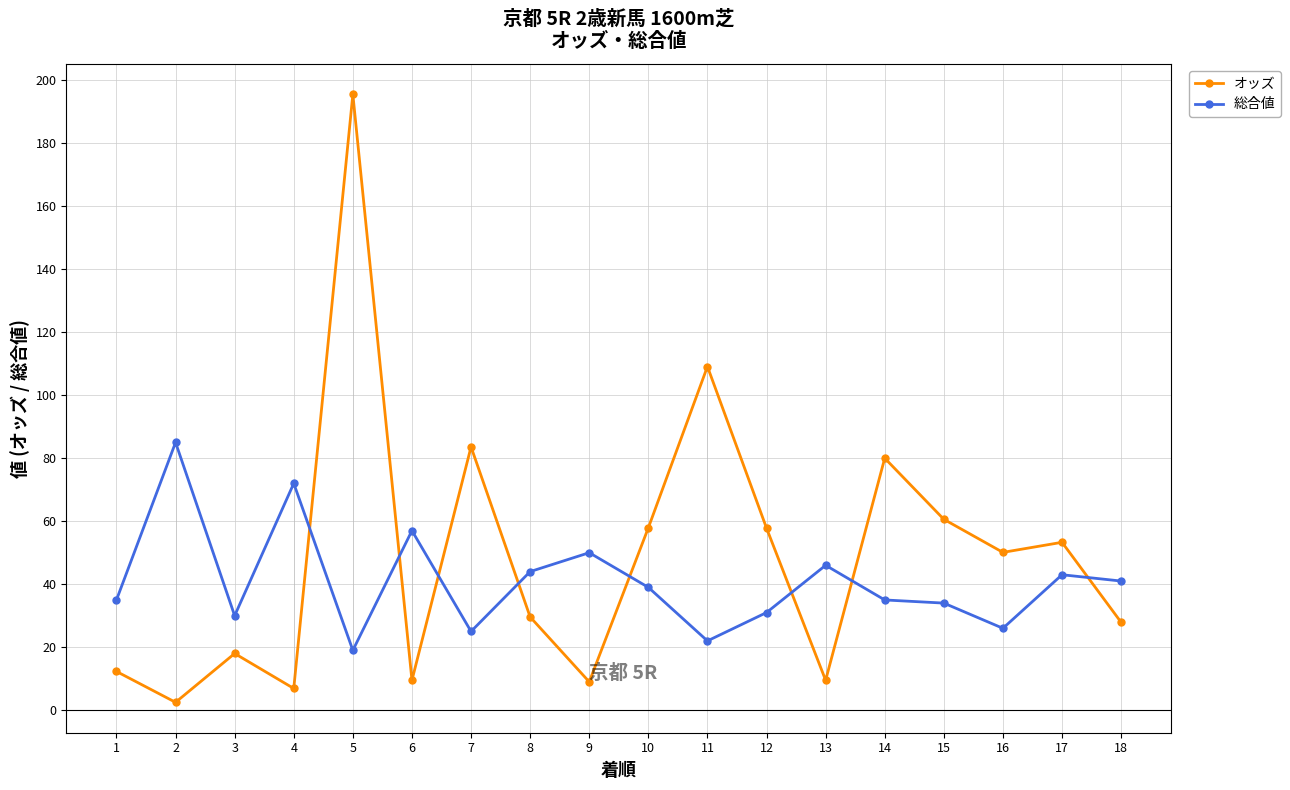

Is this an area chart (filled region under the line)?

No